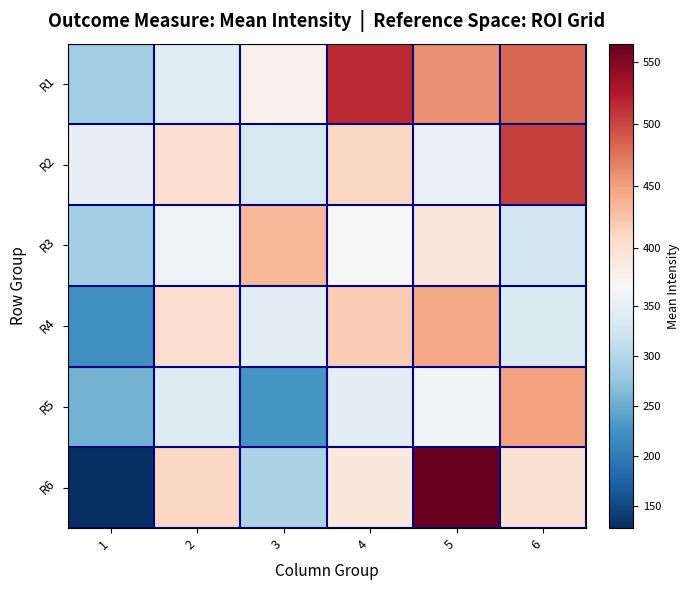

Between 2 and 1, which is larger?

2